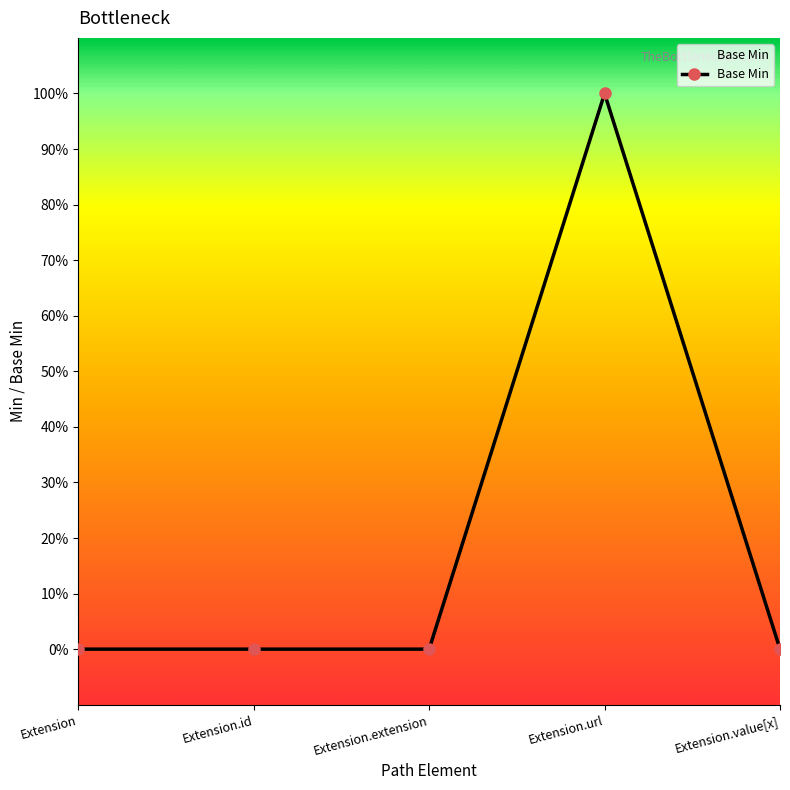

What is the greatest value displayed?

1